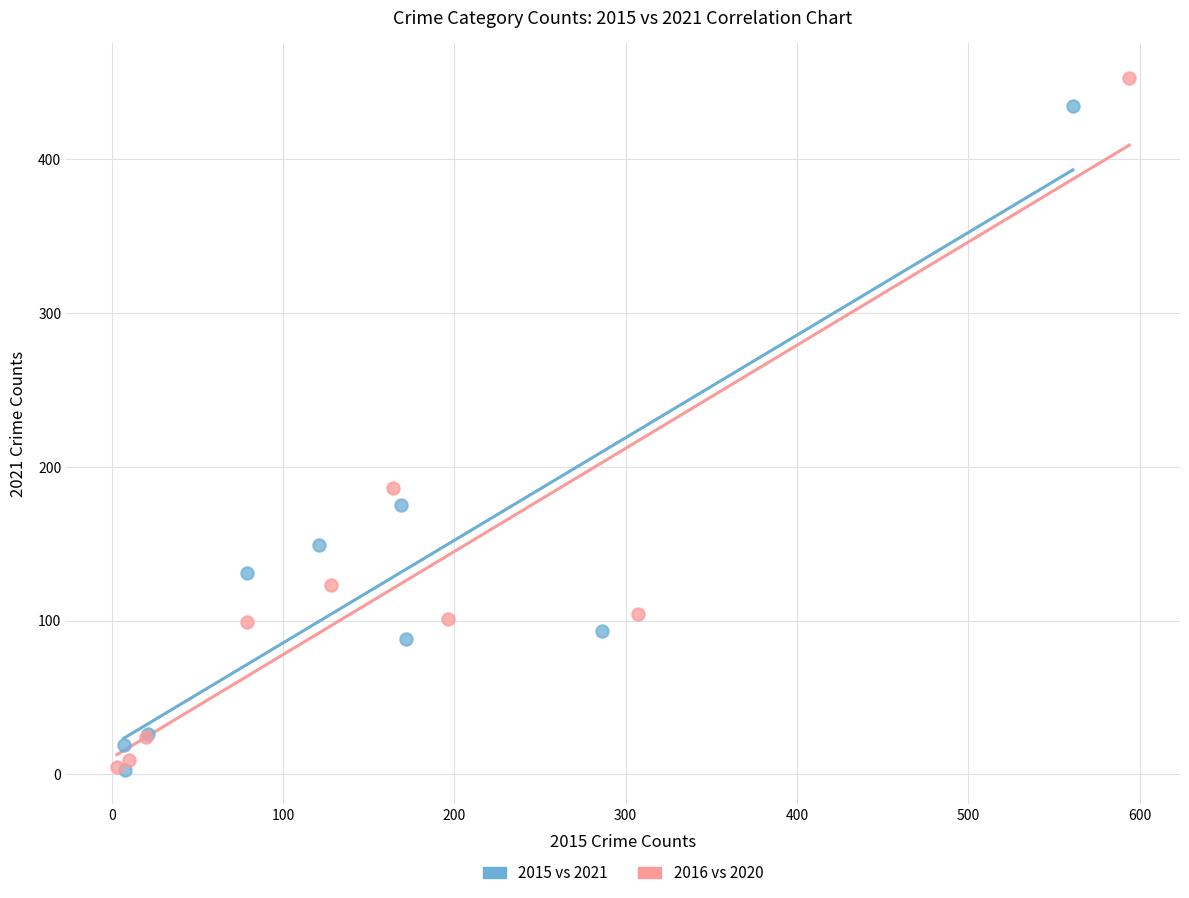

Which series has the widest spread of Y values?

2016 vs 2020